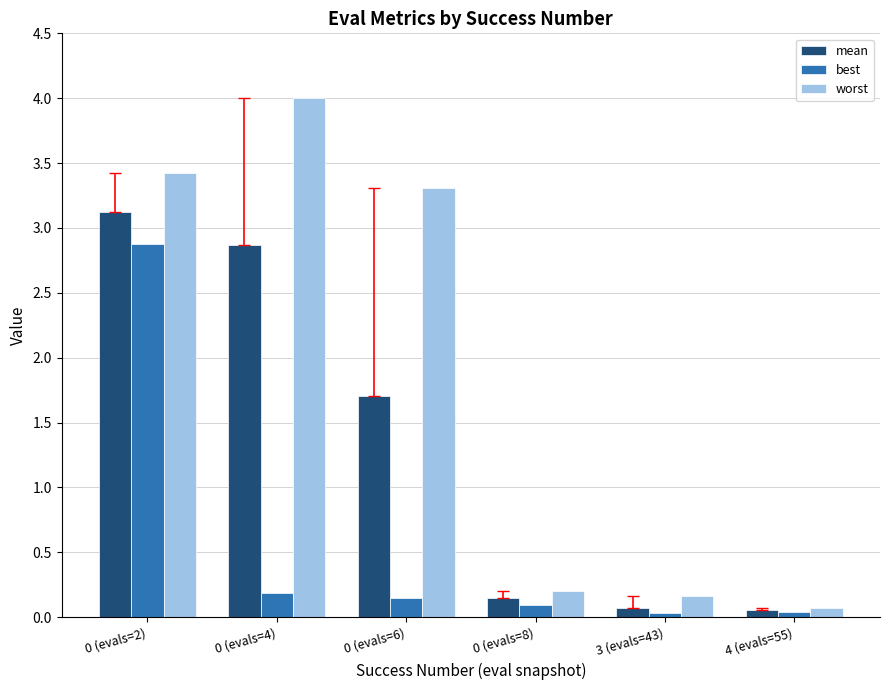

What is the spread (max minus min) of values at 0 (evals=4)?

3.8